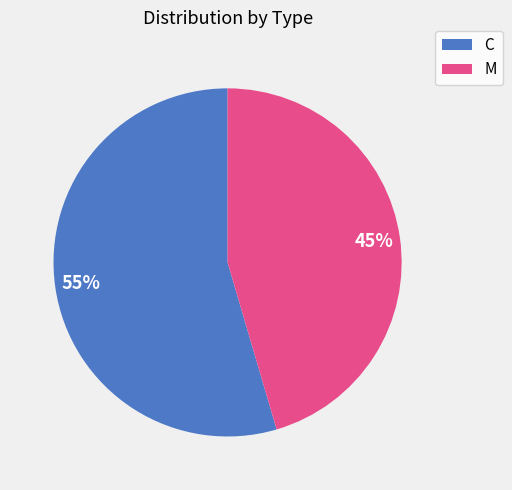

What is the ratio of the value at C to the value at M?

1.2